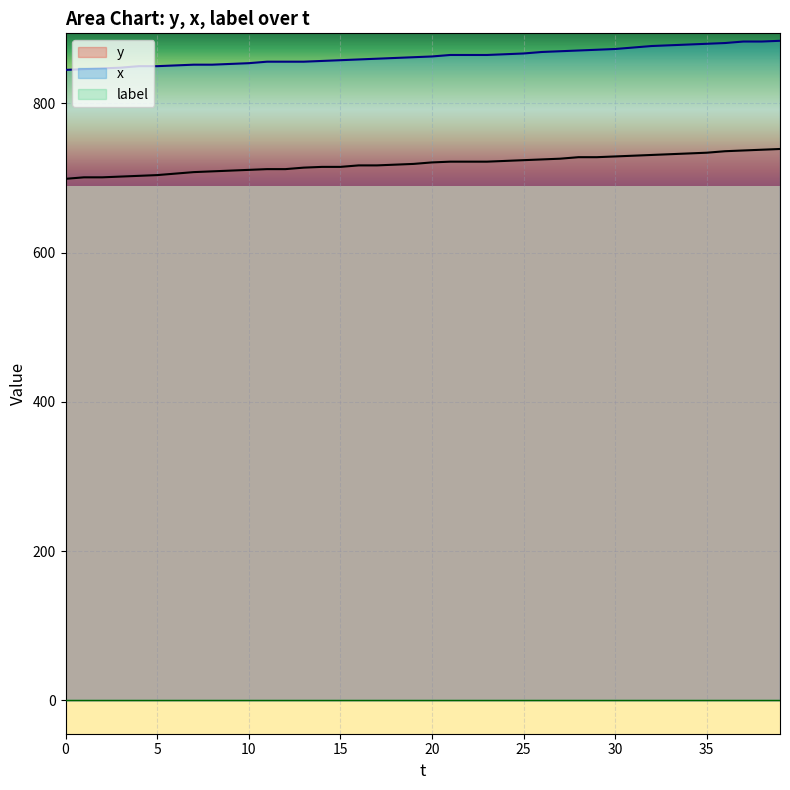

What is the label of the 29th point from the left?

28